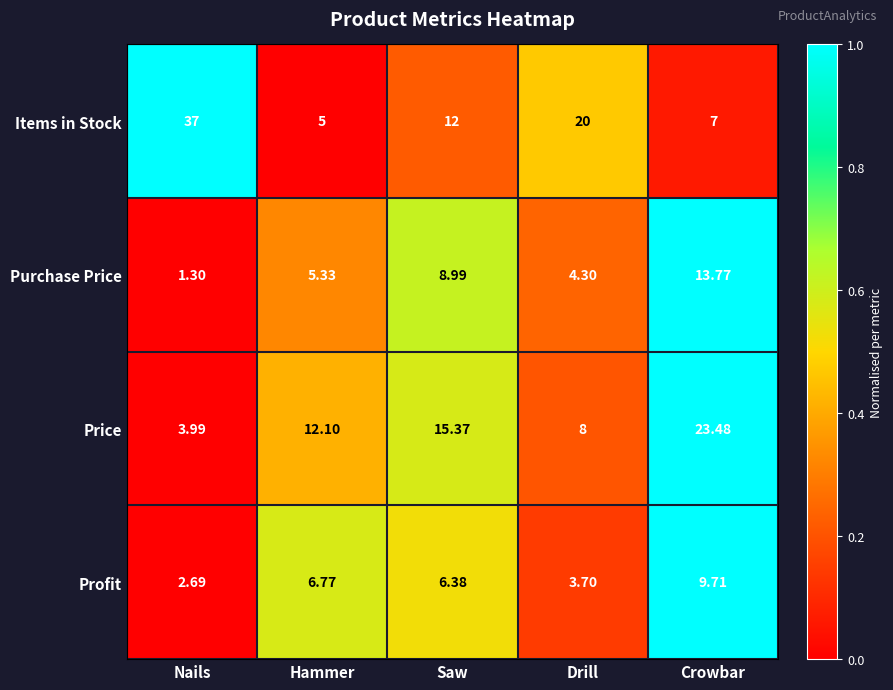

At which label is Purchase Price closest to 7?

Hammer